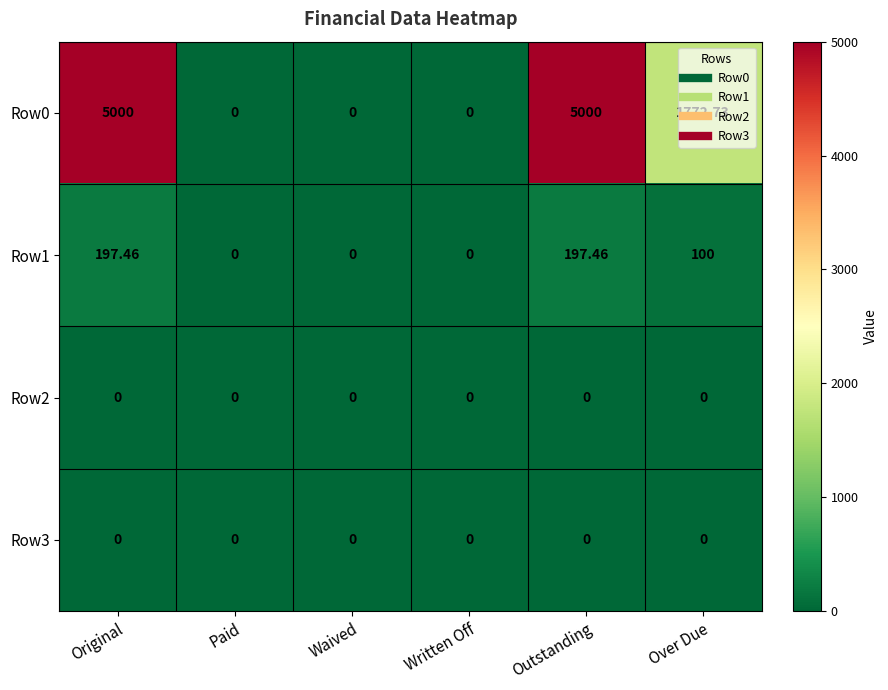

Which series changed the most between Original and Outstanding?

Row0